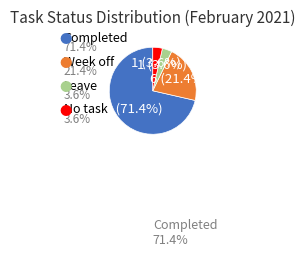

Is there any slice that represents more than half of the pie?

Yes